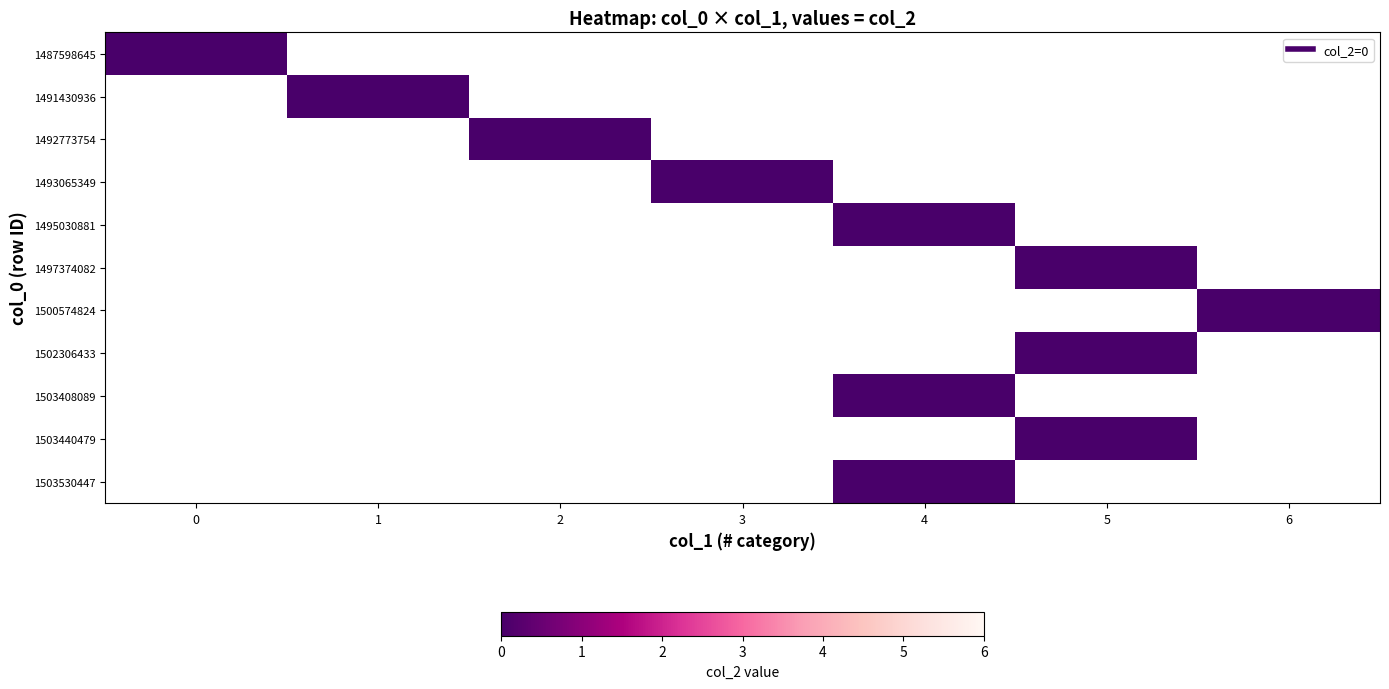

Rank the categories by 1503440479 value from highest to lowest.

0, 1, 2, 3, 4, 5, 6